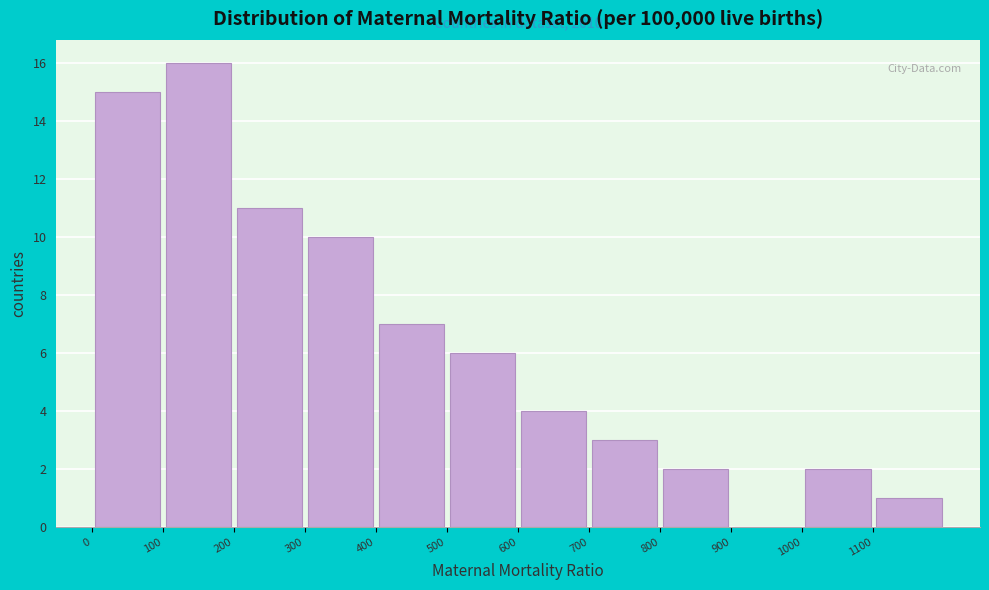

Which range on the x-axis has the tallest bar?

100 to 200